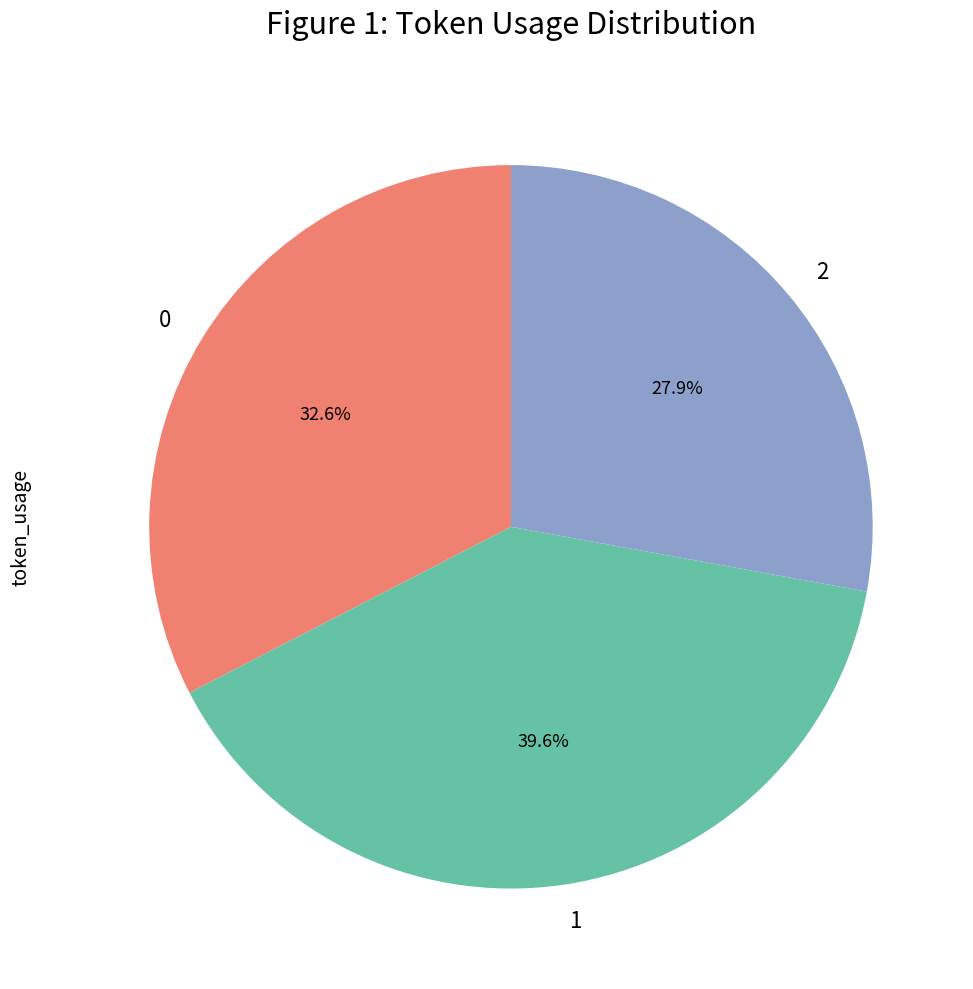

Is it true that 0 is 33% of the pie?

True